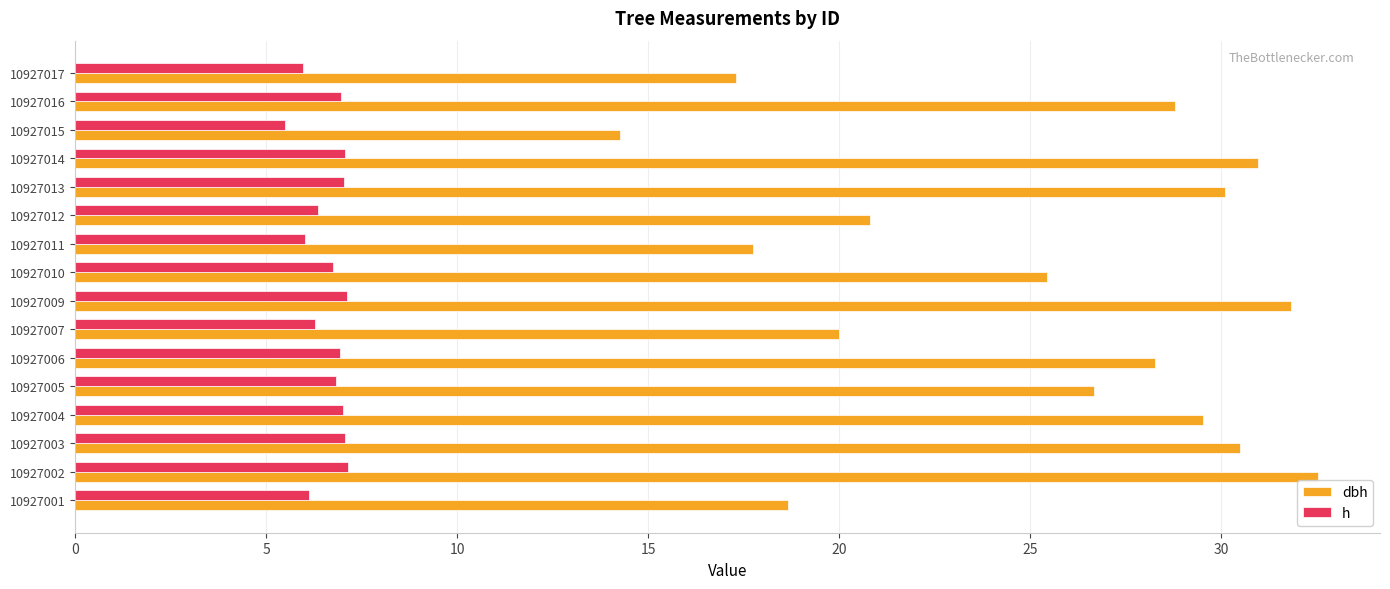

Which series has the largest total across all categories?

dbh